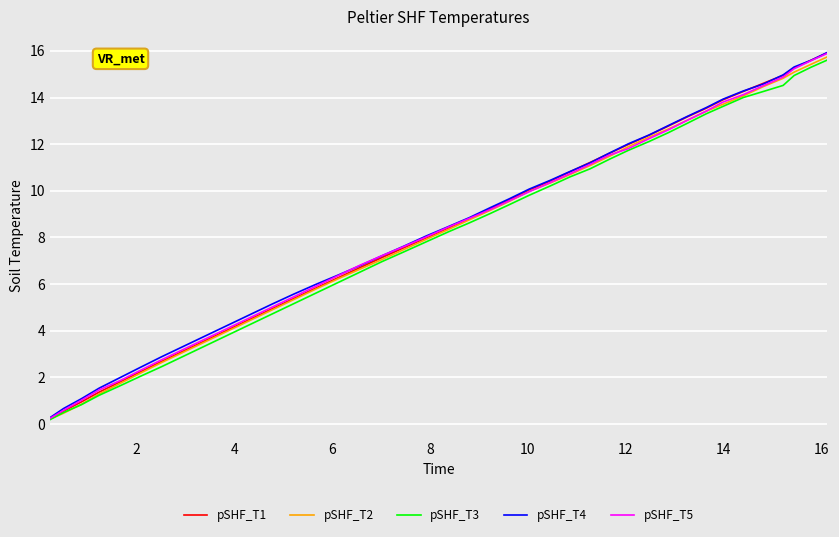

What is the maximum value shown in the chart?

15.9